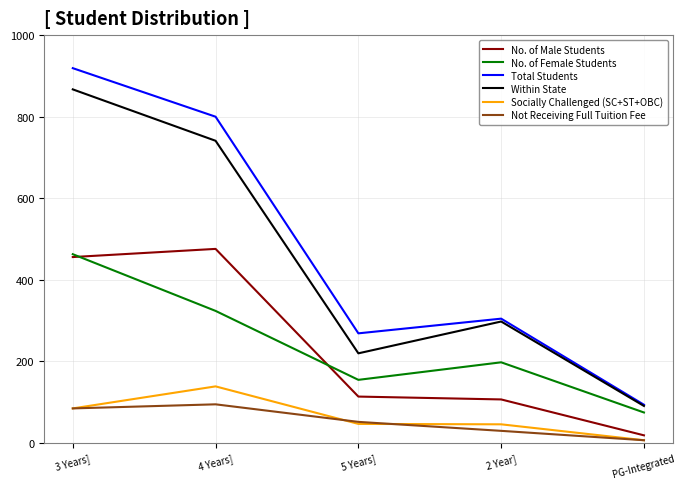

True or false: Not Receiving Full Tuition Fee and No. of Female Students intersect in this chart.

False